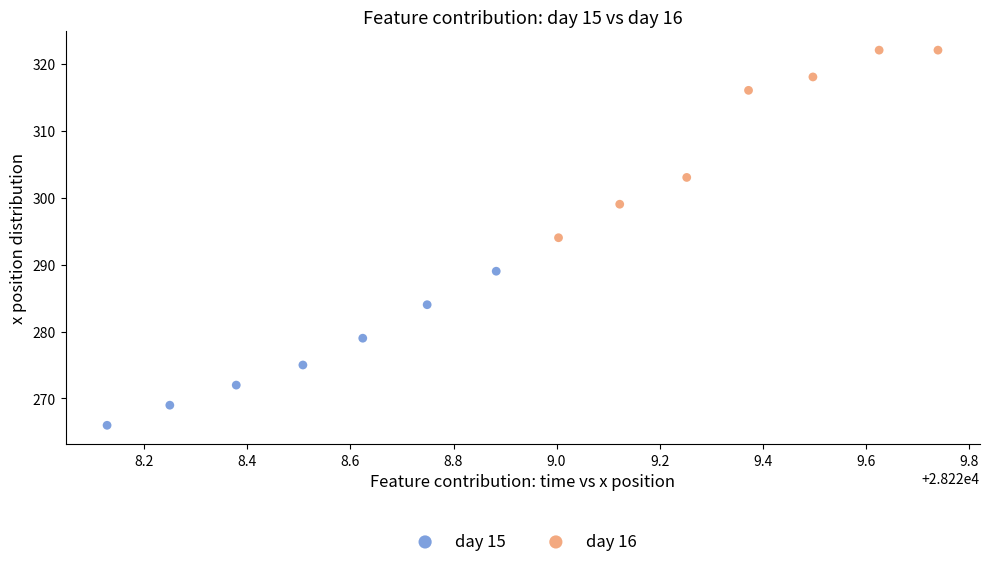

Which series has the largest Y range (max minus min)?

day 16